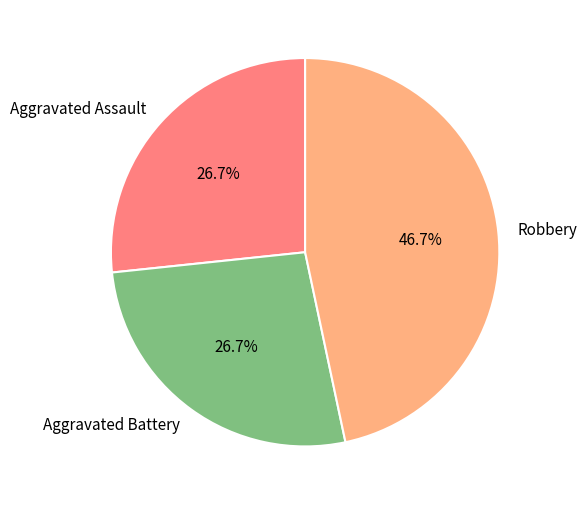

Is the sum of Aggravated Assault and Aggravated Battery greater than half?

Yes